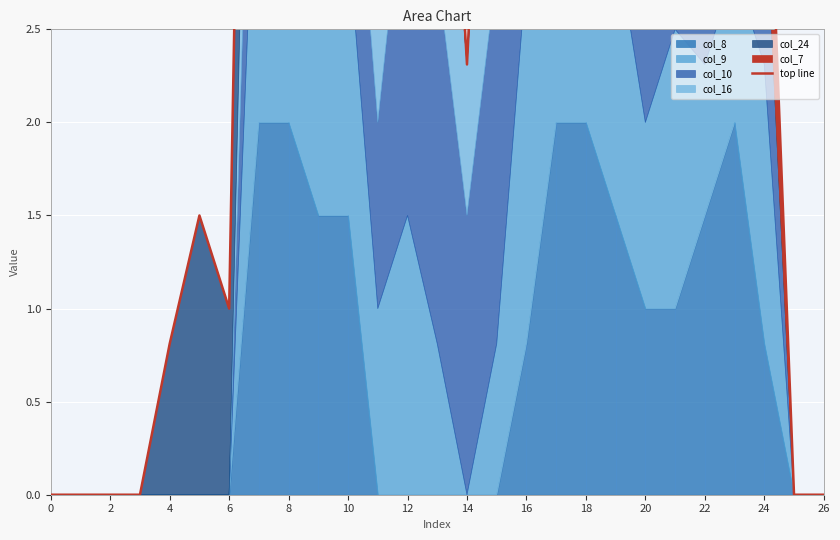

What is the sum of all values?

123.0